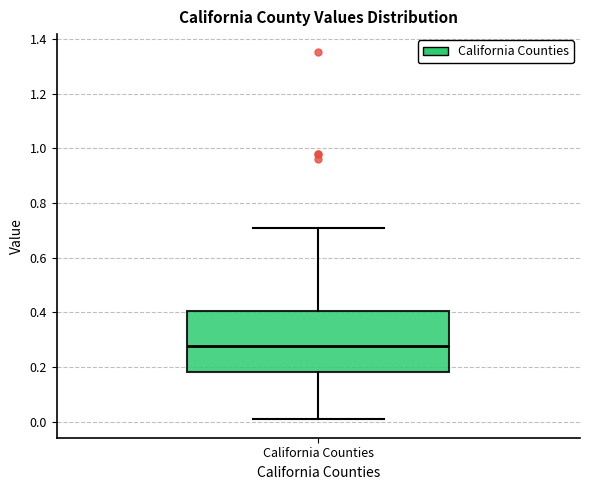

Where is the lower edge of the box for California Counties on the y-axis? The values are not printed on the chart, so give them approximately, as read against the axis.

0.18